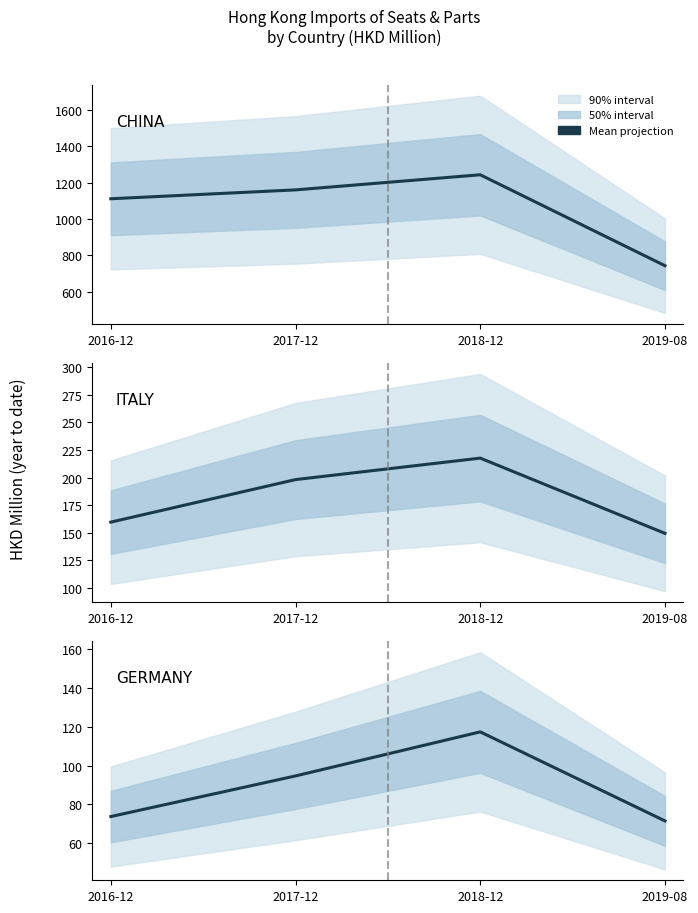

What is the highest value of the CHINA series?

1244.2